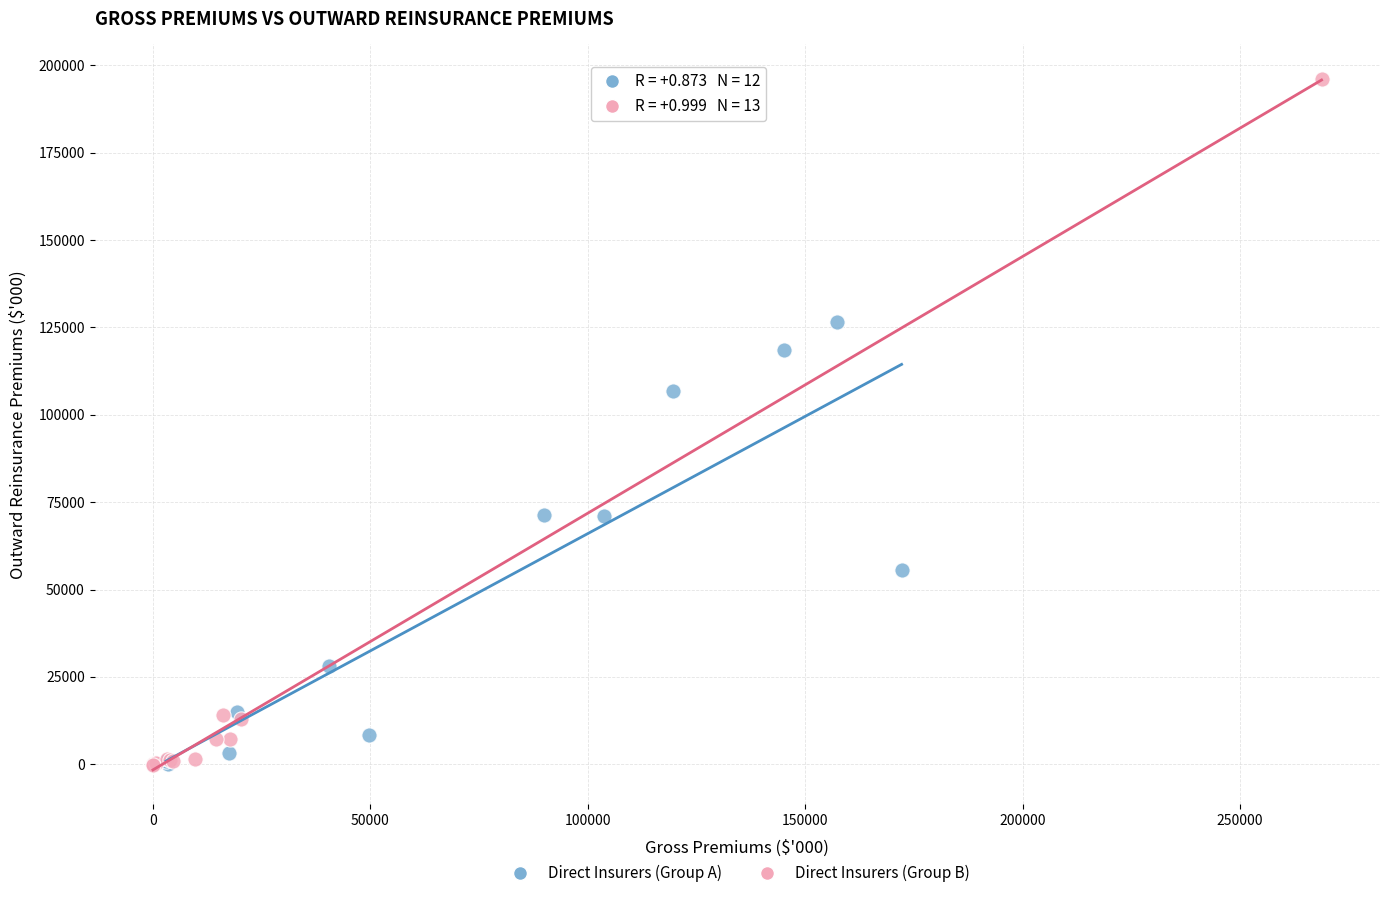

Which series reaches the maximum Y coordinate?

Direct Insurers (Group B)